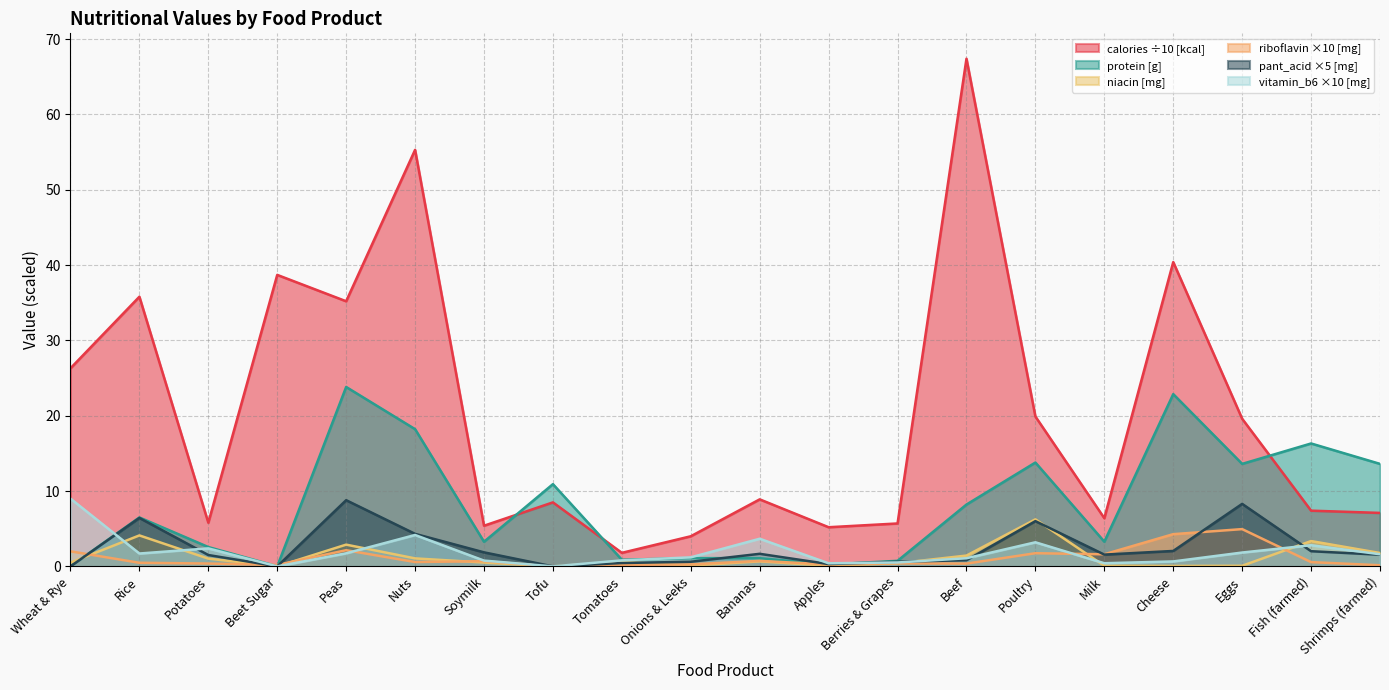

Rank the series at Beet Sugar from lowest to highest value.

niacin [mg], pant_acid [mg], vitamin_b6 [mg], protein [g], riboflavin [mg], calories [kcal]